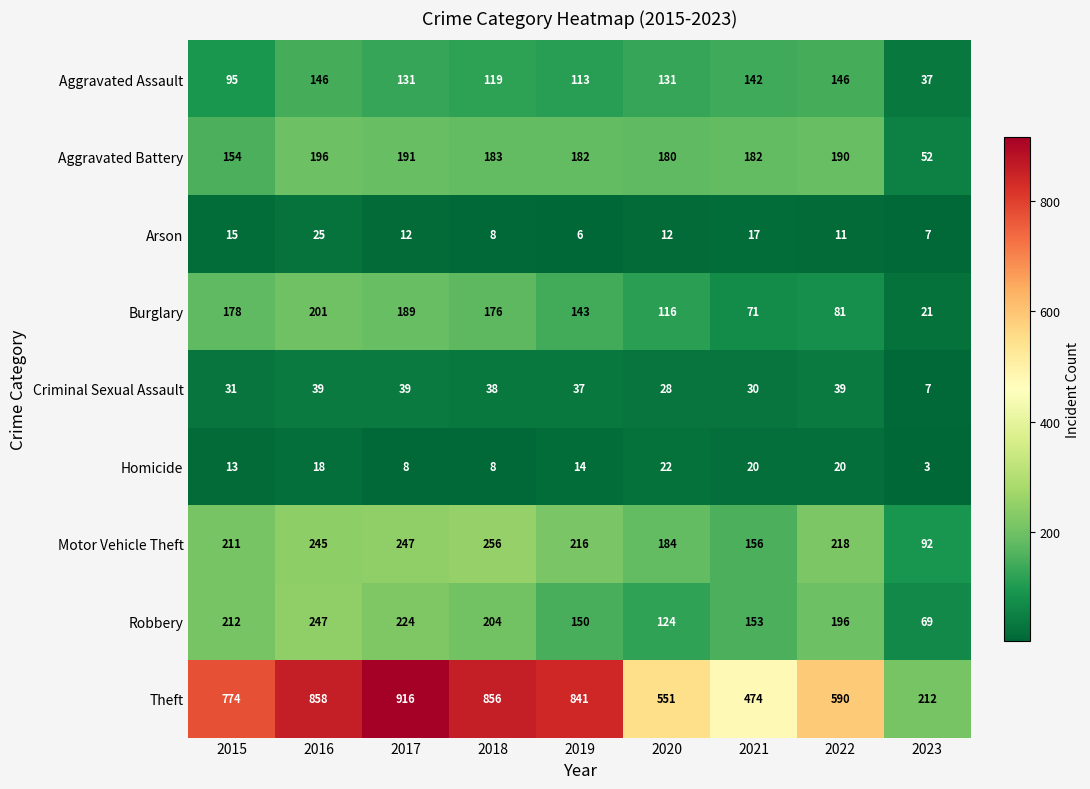

Between 2016 and 2022, which series saw the biggest shift?

Theft